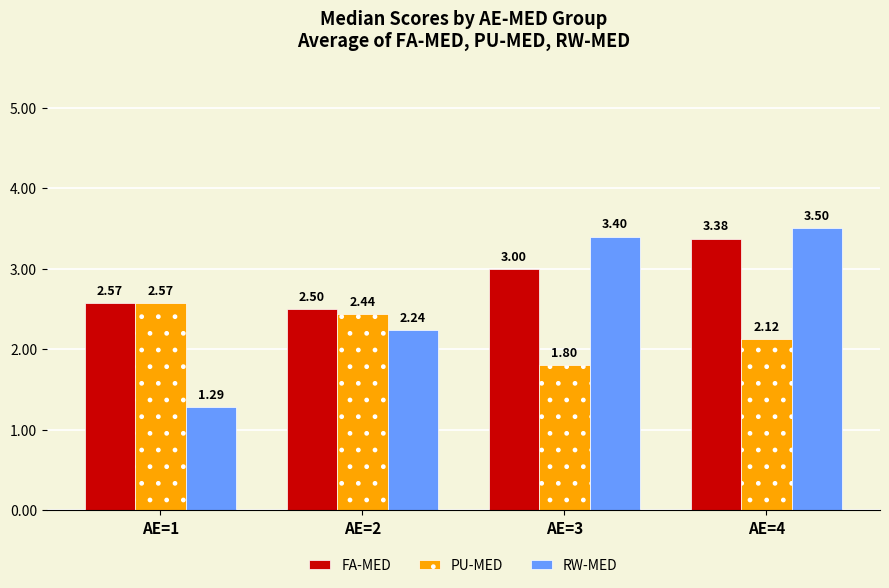

What is the spread (max minus min) of values at AE=4?

1.4